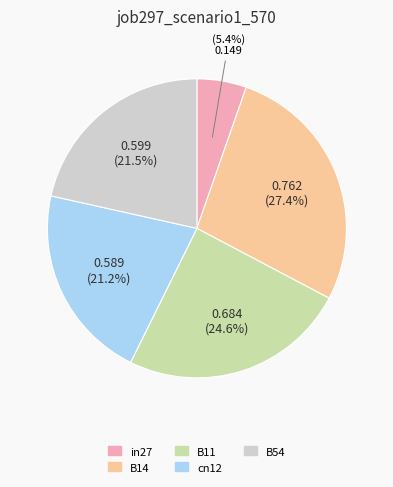

To the nearest percent, what portion does cn12 represent?

21%